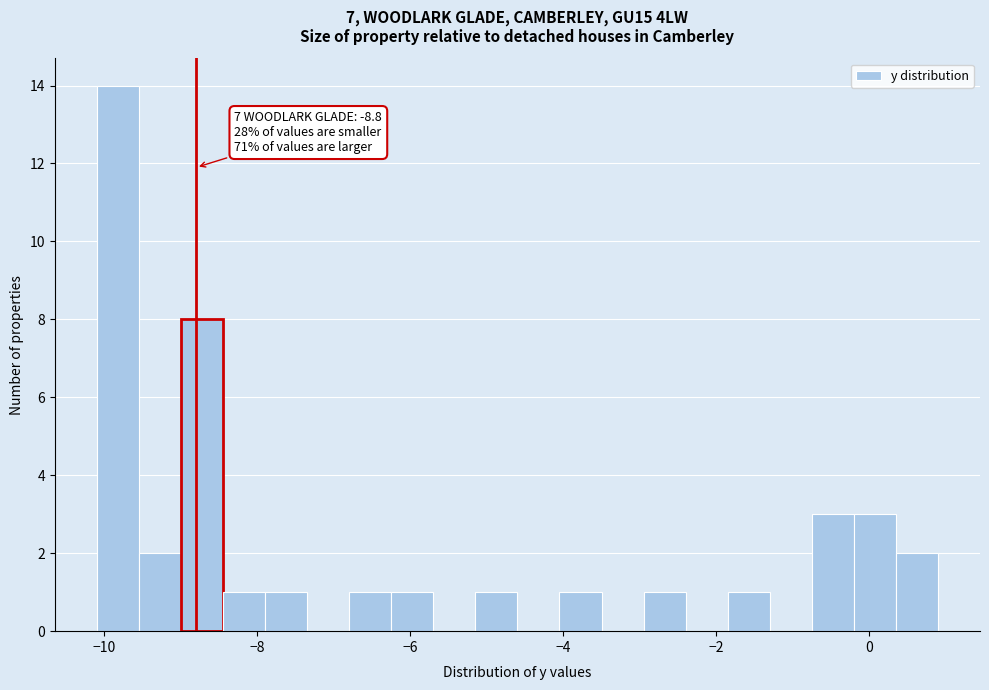

Around what value on the x-axis is the tallest bar? Give the approximate position of its centre, as read against the axis.

-9.8